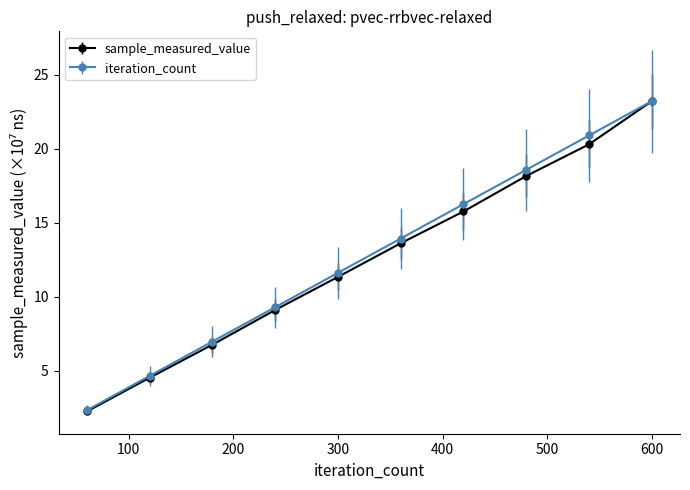

At how many categories does at least one series exceed 3?

9